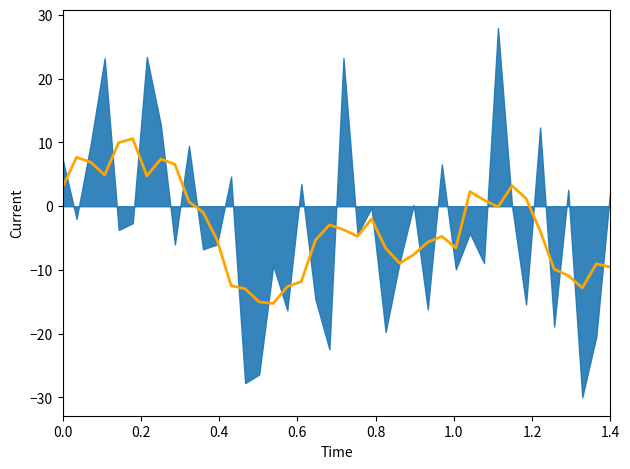

What position from the left is 0.0?

1